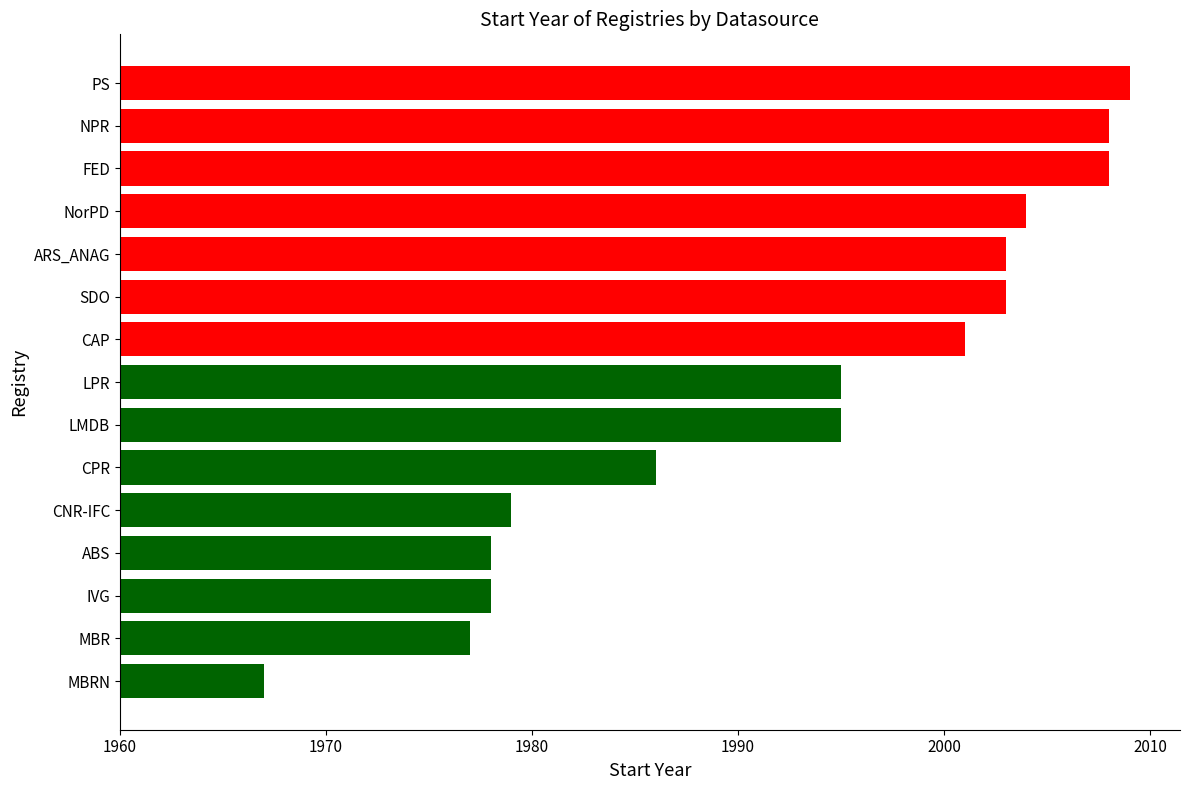

Which label corresponds to the largest value in the chart?

PS